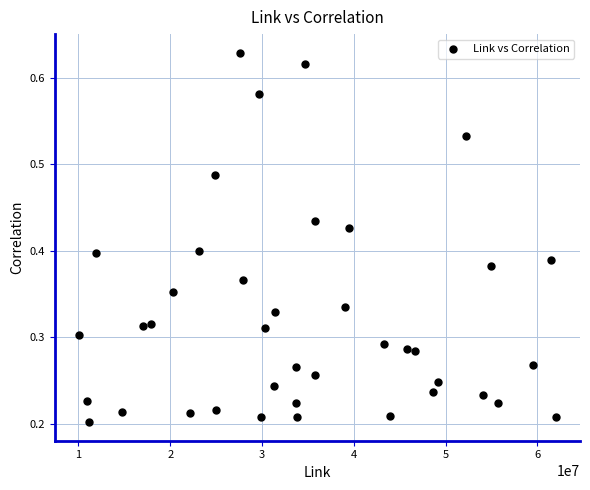

What is the range of X values (max minus min)?

52018145.0